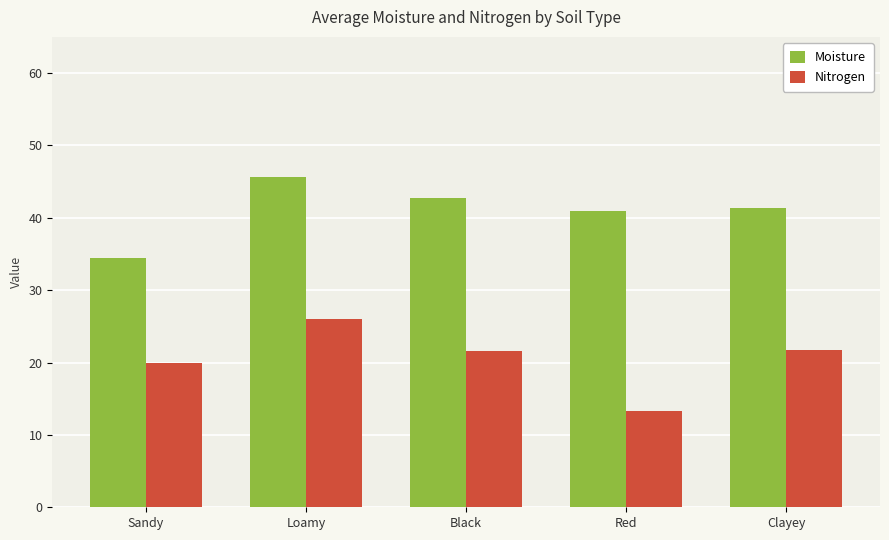

Rank the series by their maximum value, from highest to lowest.

Moisture, Nitrogen